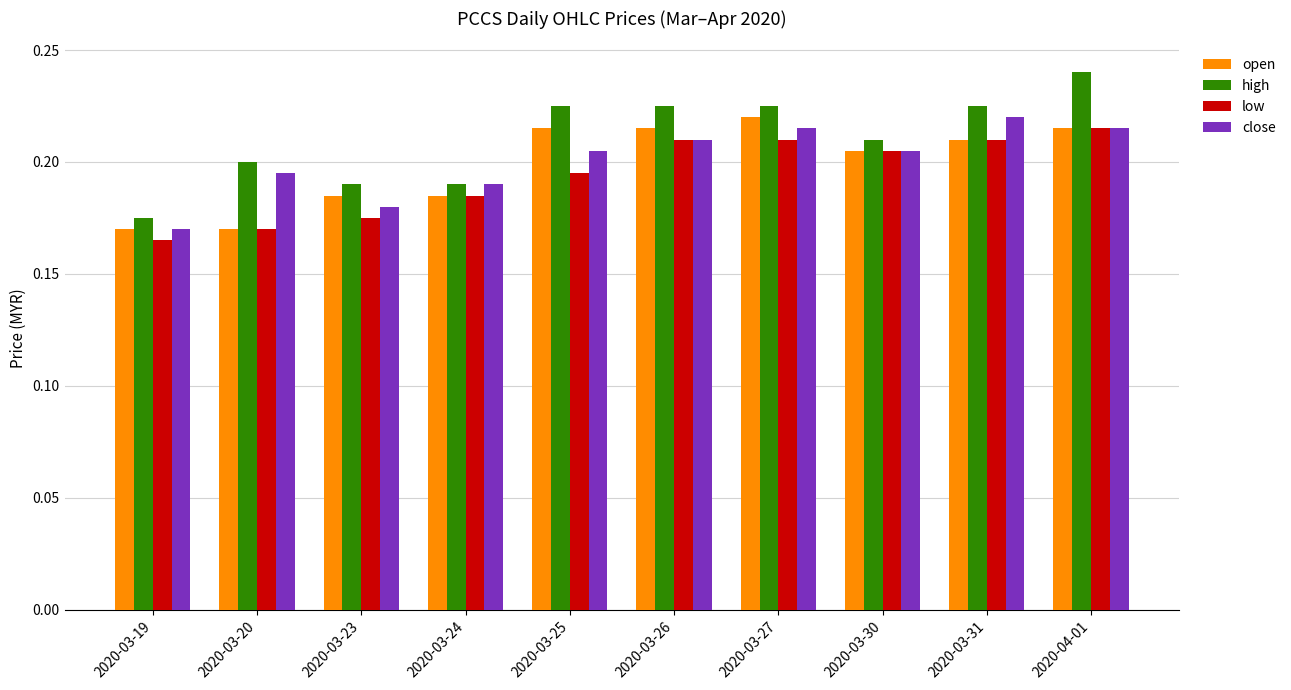

True or false: close has a value of 0.4 at 2020-03-25.

False